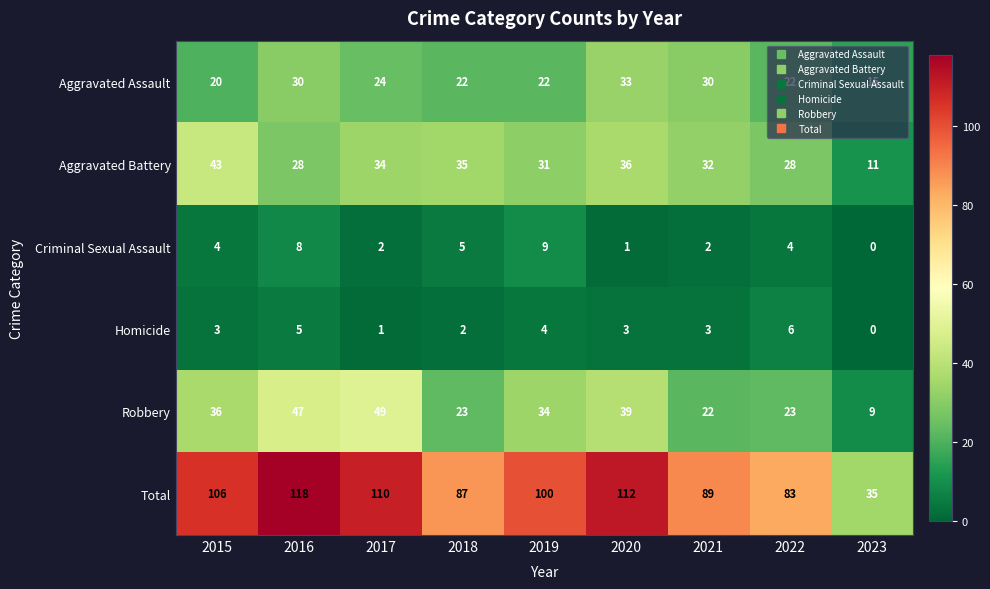

What is the spread (max minus min) of values at 2019?

96